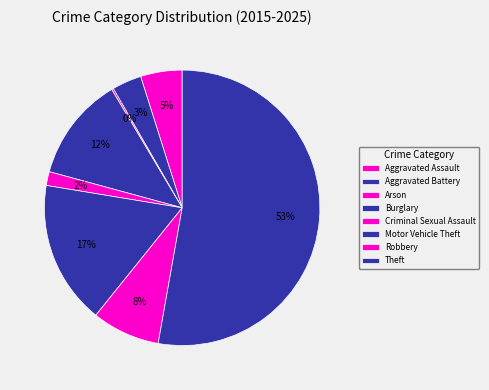

What is the largest slice in the pie chart?

Theft